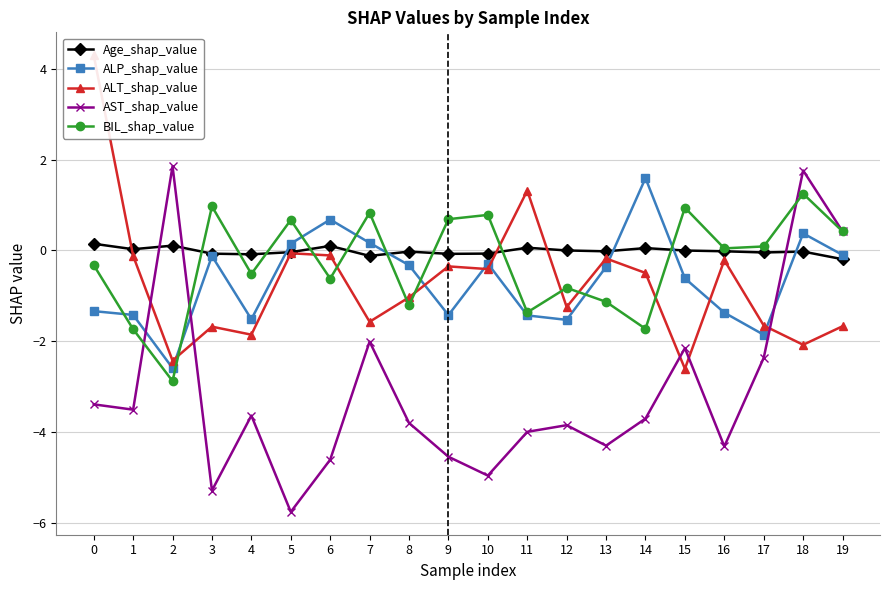

Reading left to right, list all the values displayed in this chart.

Age_shap_value: 0=0.1	1=0.0	2=0.1	3=-0.1	4=-0.1	5=-0.0	6=0.1	7=-0.1	8=-0.0	9=-0.1	10=-0.1	11=0.1	12=-0.0	13=-0.0	14=0.0	15=-0.0	16=-0.0	17=-0.0	18=-0.0	19=-0.2
ALP_shap_value: 0=-1.3	1=-1.4	2=-2.6	3=-0.1	4=-1.5	5=0.1	6=0.7	7=0.2	8=-0.3	9=-1.4	10=-0.3	11=-1.4	12=-1.5	13=-0.4	14=1.6	15=-0.6	16=-1.4	17=-1.9	18=0.4	19=-0.1
ALT_shap_value: 0=4.3	1=-0.1	2=-2.4	3=-1.7	4=-1.9	5=-0.1	6=-0.1	7=-1.6	8=-1.0	9=-0.4	10=-0.4	11=1.3	12=-1.2	13=-0.2	14=-0.5	15=-2.6	16=-0.2	17=-1.7	18=-2.1	19=-1.7
AST_shap_value: 0=-3.4	1=-3.5	2=1.9	3=-5.3	4=-3.6	5=-5.8	6=-4.6	7=-2.0	8=-3.8	9=-4.5	10=-5.0	11=-4.0	12=-3.9	13=-4.3	14=-3.7	15=-2.2	16=-4.3	17=-2.4	18=1.8	19=0.4
BIL_shap_value: 0=-0.3	1=-1.7	2=-2.9	3=1.0	4=-0.5	5=0.7	6=-0.6	7=0.8	8=-1.2	9=0.7	10=0.8	11=-1.4	12=-0.8	13=-1.1	14=-1.7	15=0.9	16=0.0	17=0.1	18=1.2	19=0.4